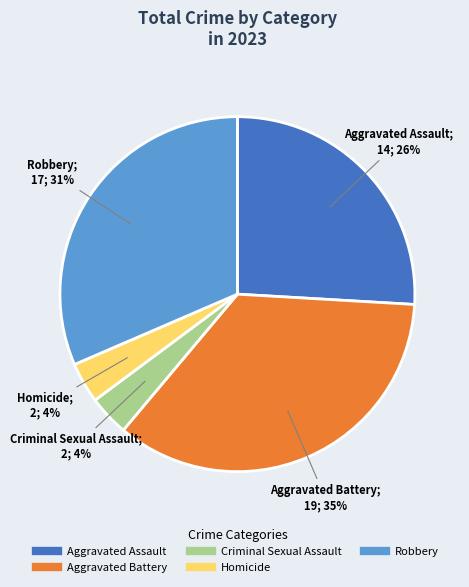

Does any single category account for the majority?

No